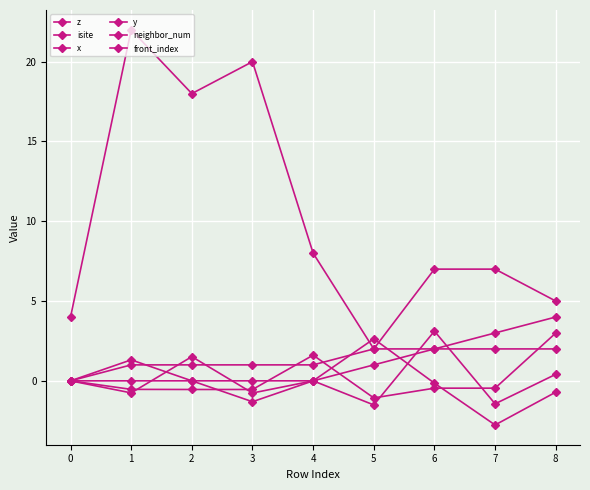

Count the z values in the range 0 to 1.

1